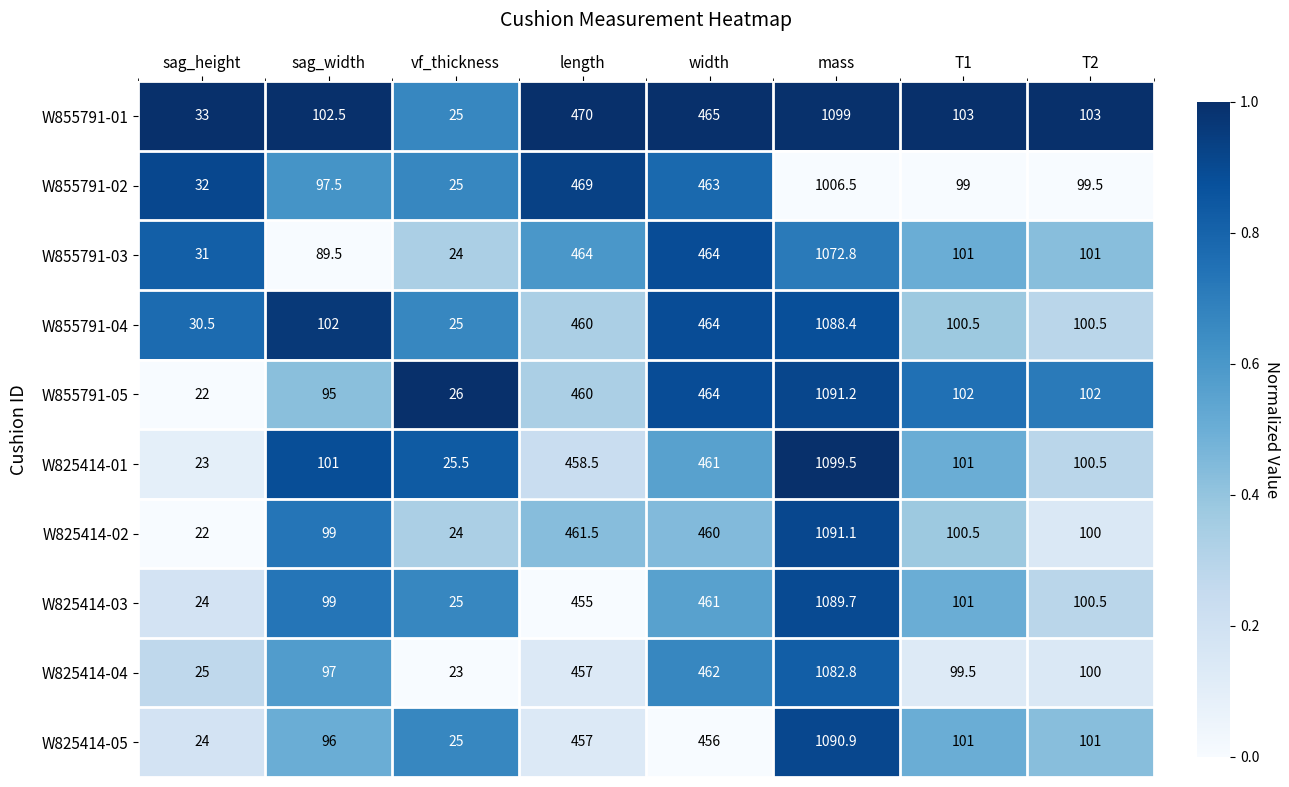

At how many categories does at least one series exceed 157?

3